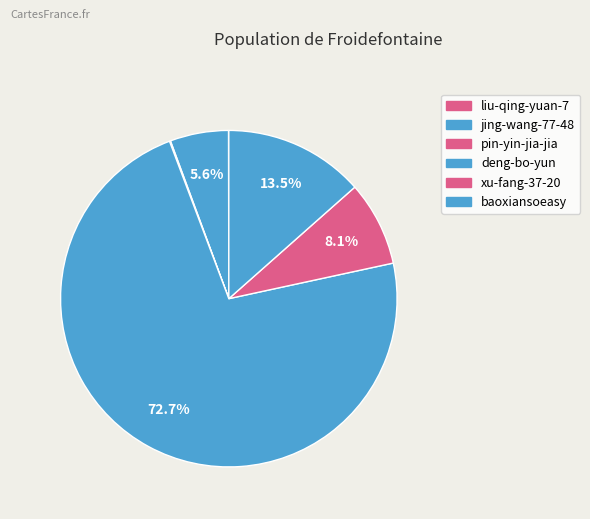

What portion of the pie excludes deng-bo-yun?

27.3%